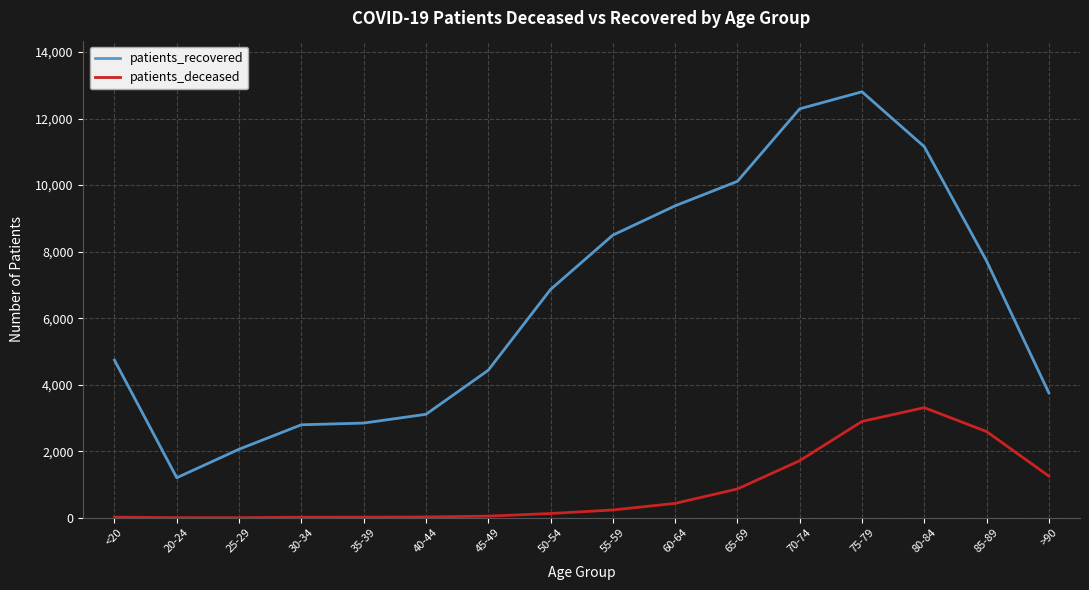

List the series in order of their peak value, highest first.

patients_recovered, patients_deceased